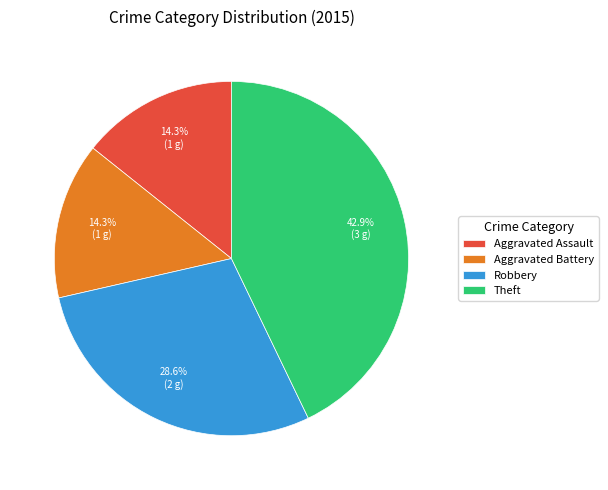

Do Theft and Aggravated Battery together represent more than half of the pie?

Yes